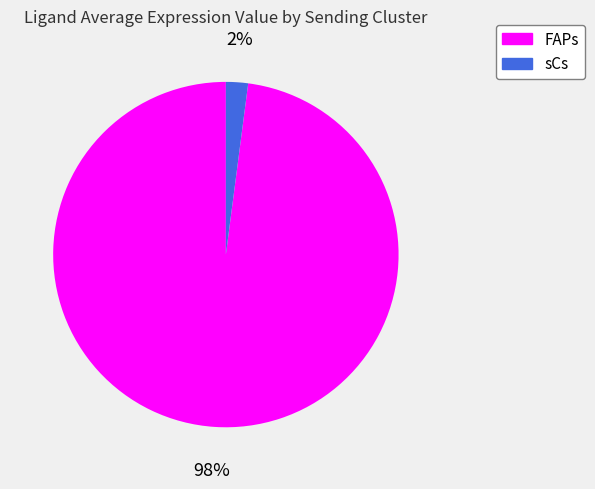

To the nearest percent, what percentage of the pie is sCs?

2%